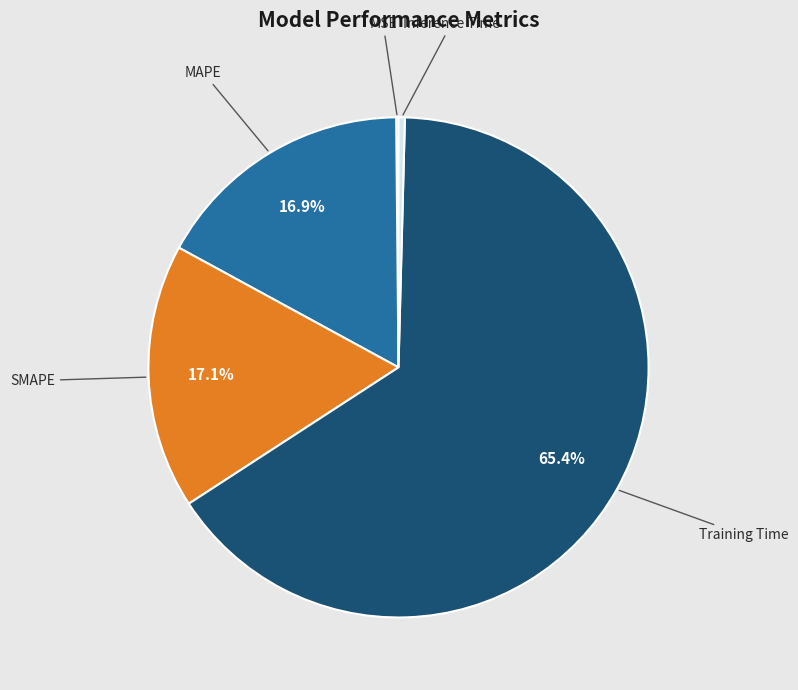

Is there a majority slice in this chart?

Yes